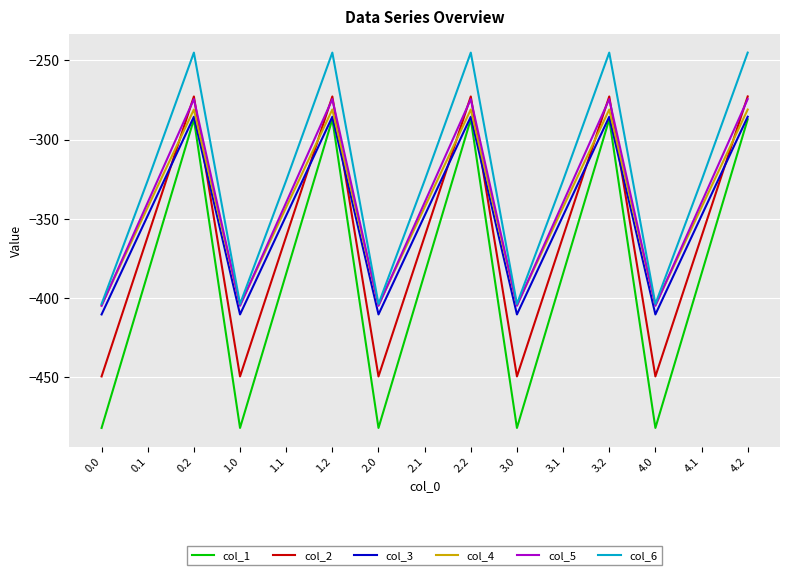

How many distinct data groups are displayed?

6